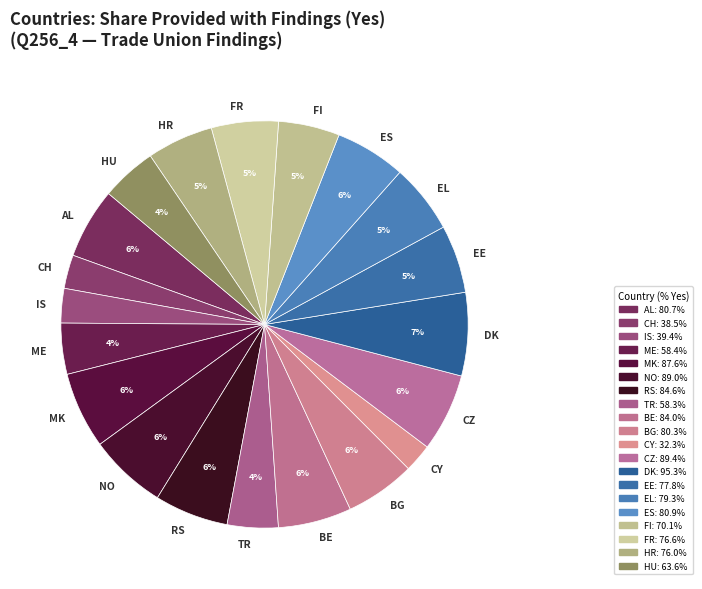

What percentage is the EE slice, to the nearest percent?

5%